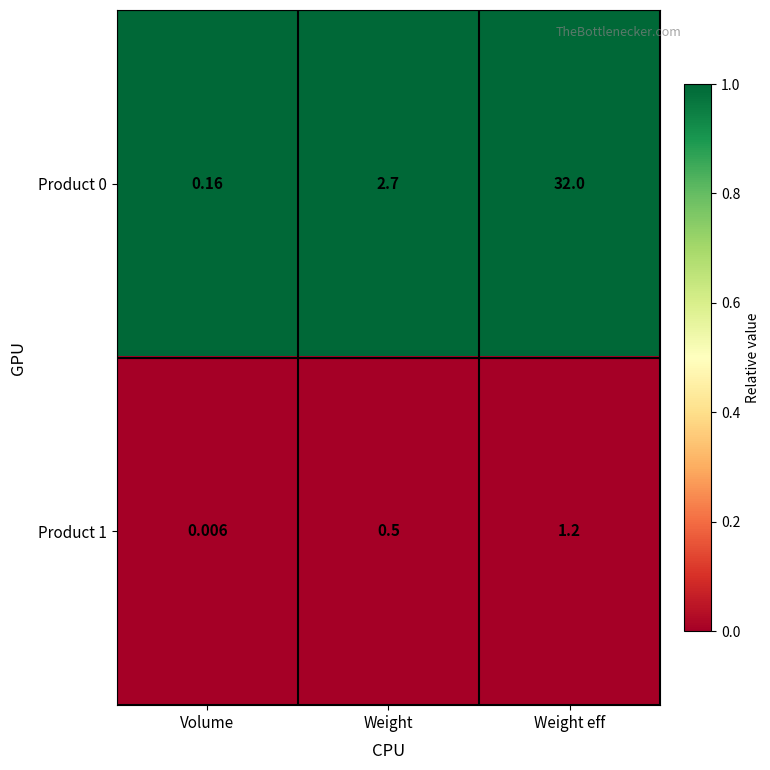

Is the value of Product 1 at Weight greater than the value of Product 0 at Weight?

No